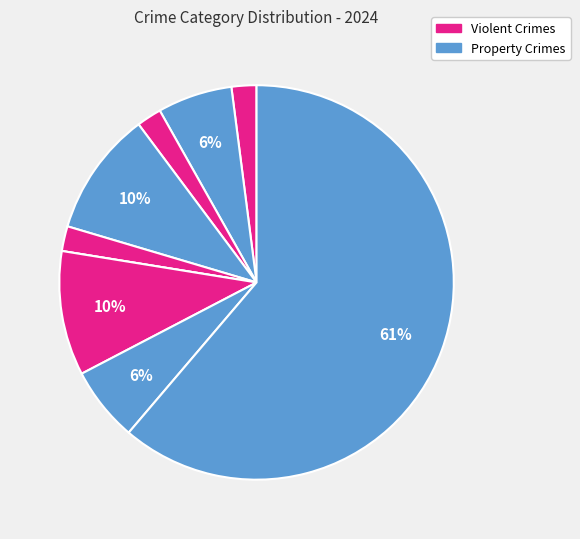

Count the number of slices in the pie.

9